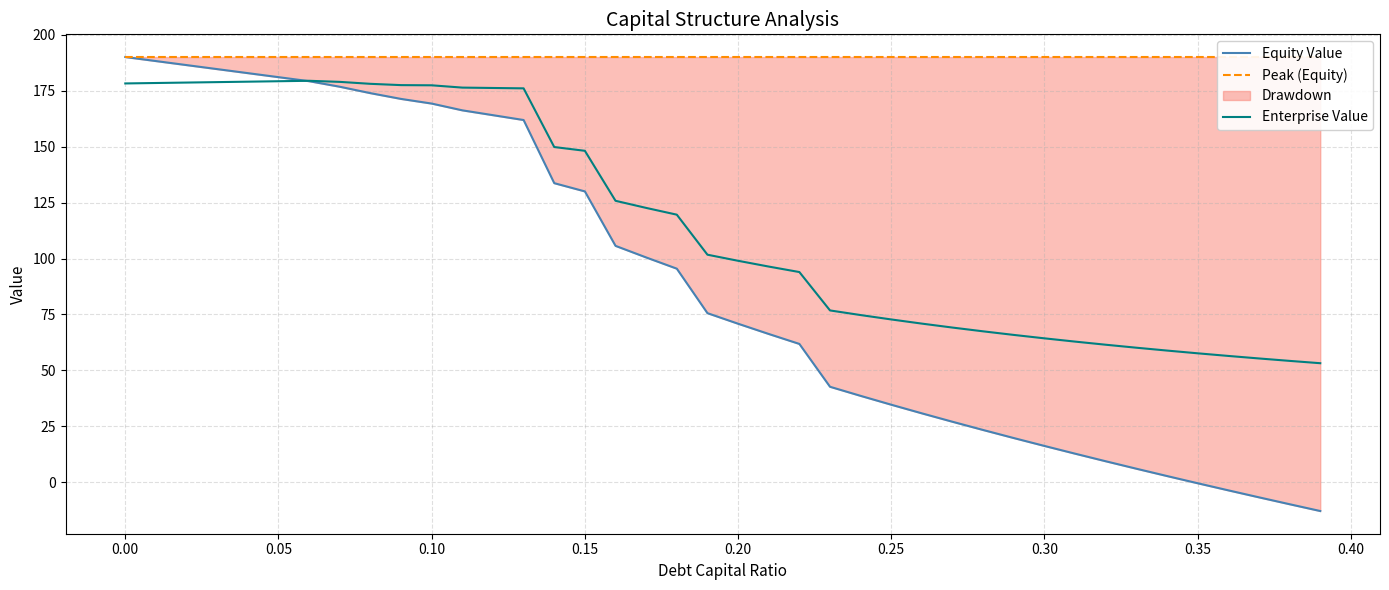

Which series has the largest total across all categories?

Peak (Equity)